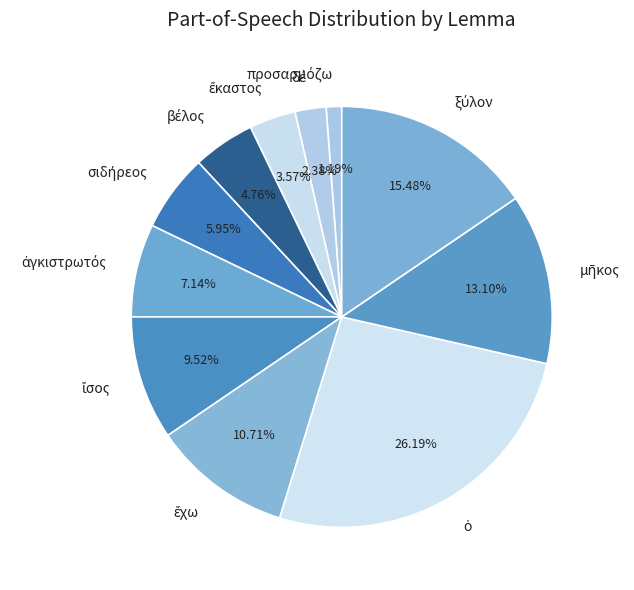

Is there a majority slice in this chart?

No